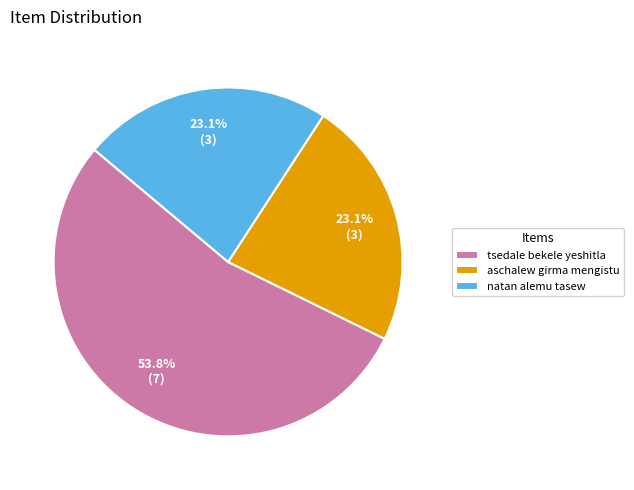

Which slice is the largest?

tsedale bekele yeshitla